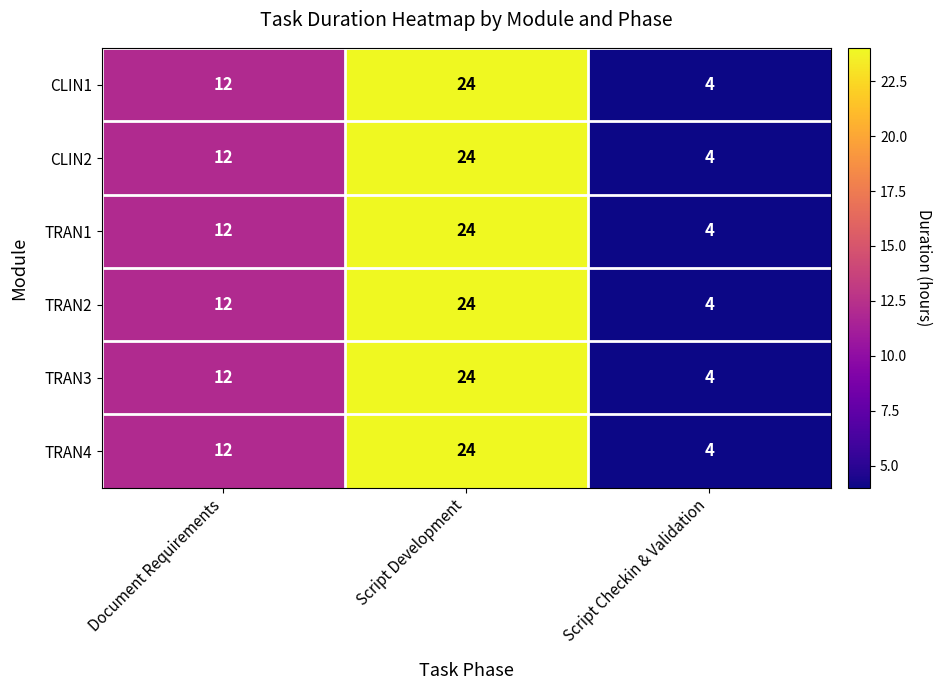

Which category has the lowest value in the CLIN2 series?

Script Checkin & Validation